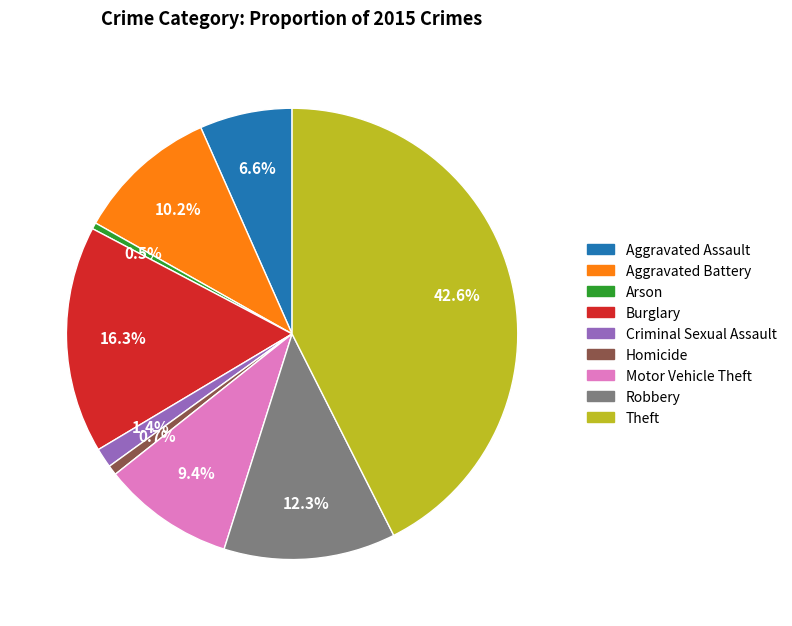

How many slices are in this pie chart?

9